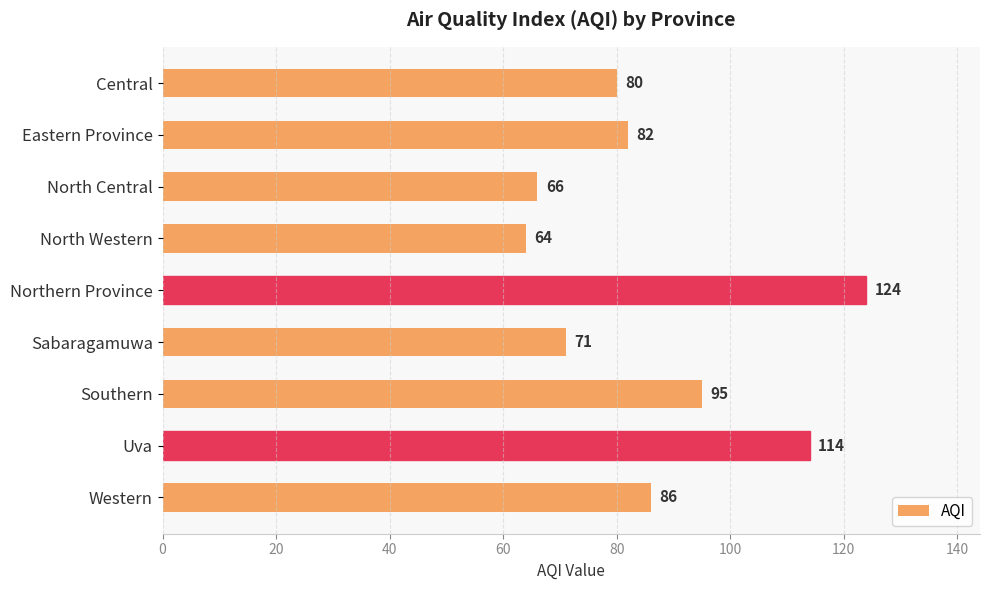

Are the bars horizontal?

Yes